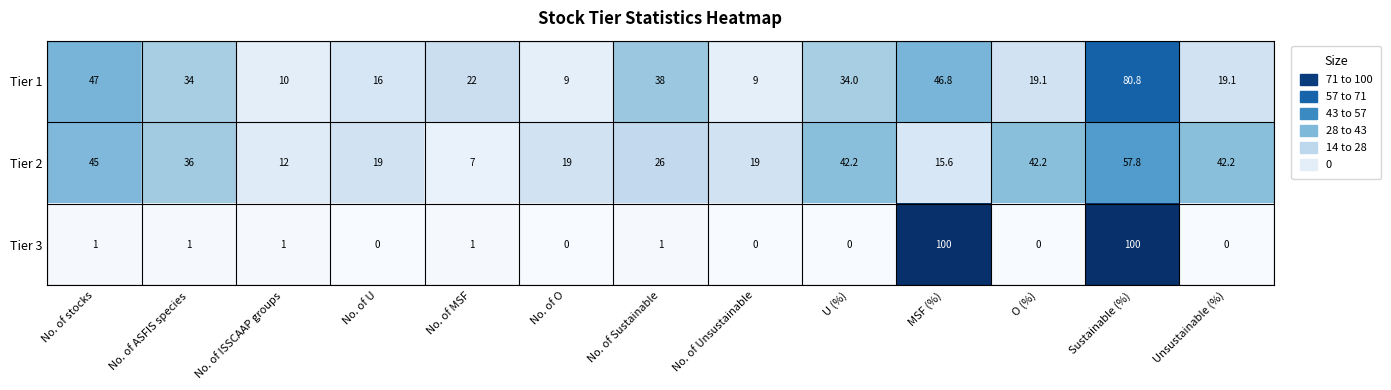

At which label is Tier 2 closest to 32?

No. of ASFIS species